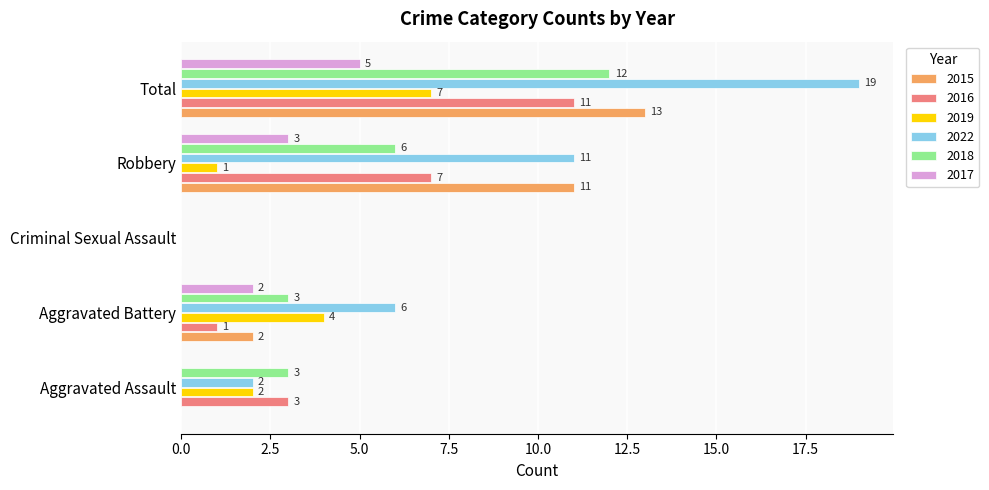

Which category has the highest value across all series?

Total